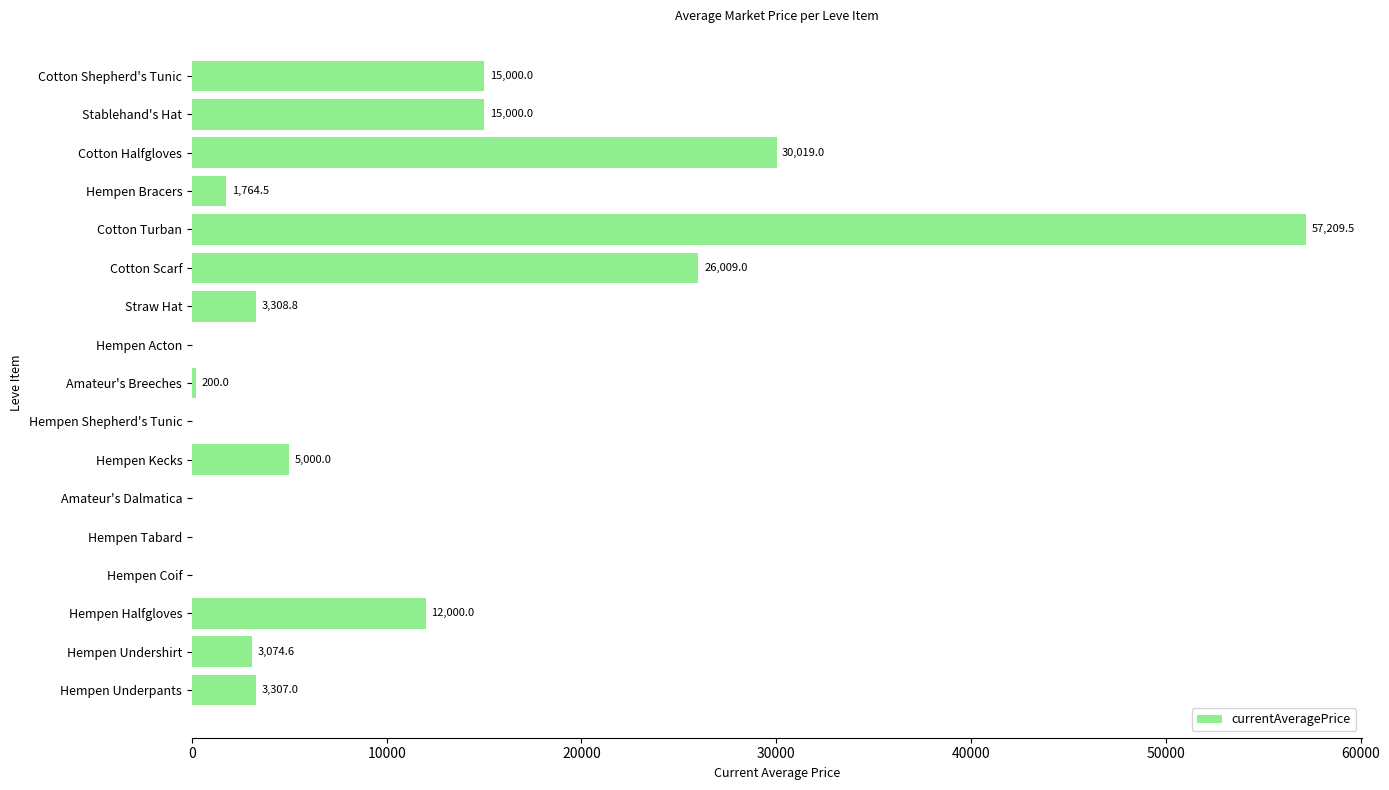

Between Cotton Shepherd's Tunic and Hempen Coif, which is larger?

Cotton Shepherd's Tunic